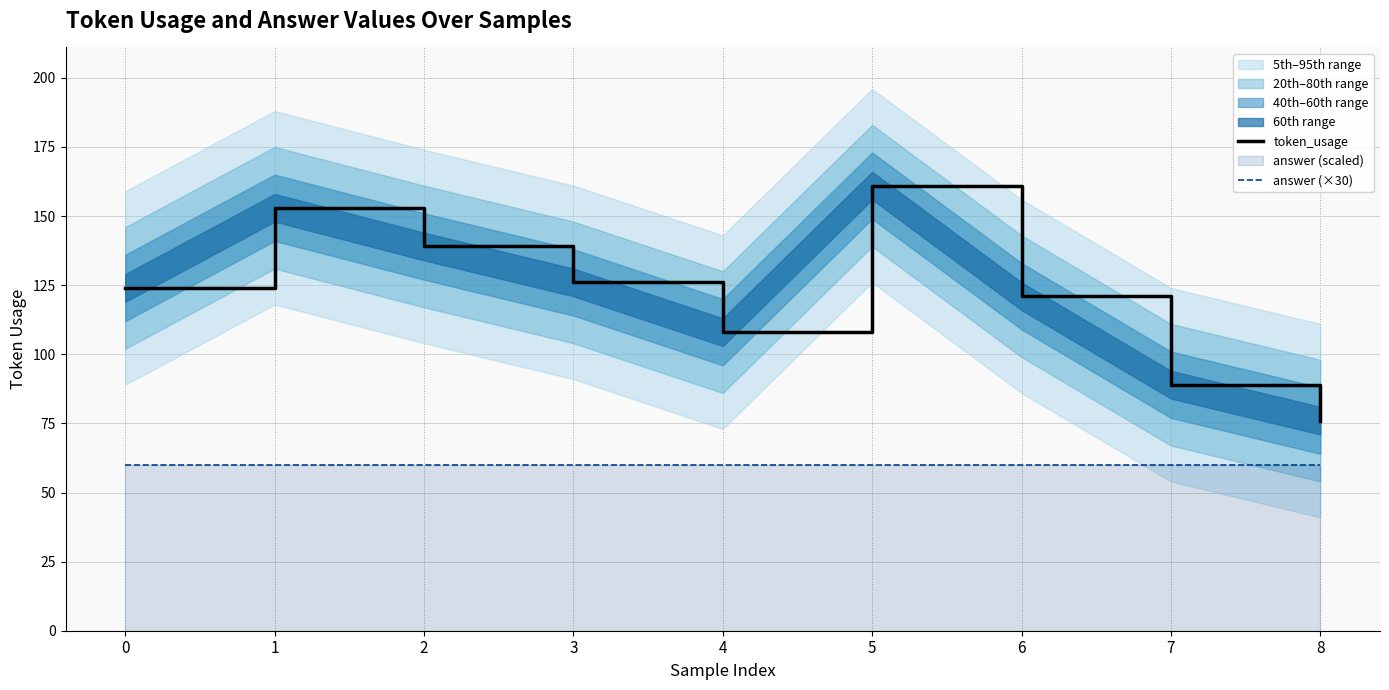

What is the average value of the token_usage series?

122